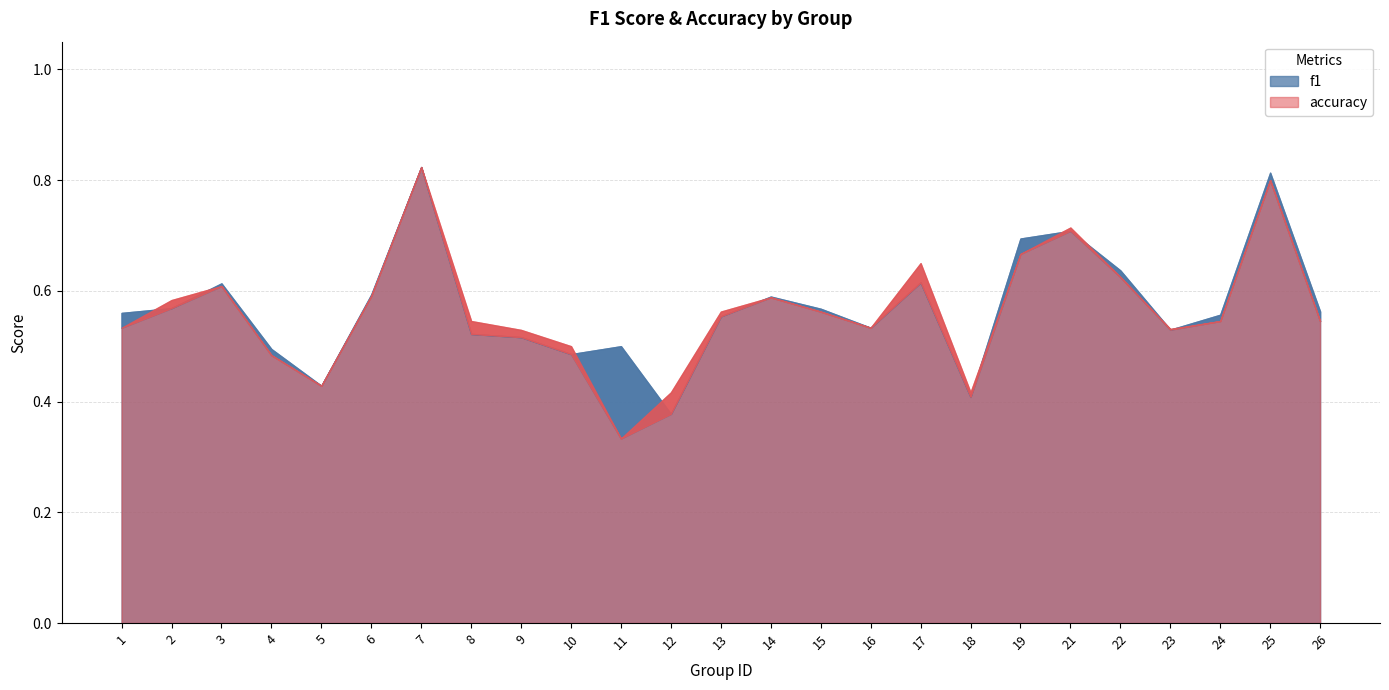

Between 9 and 23, which series saw the biggest shift?

f1